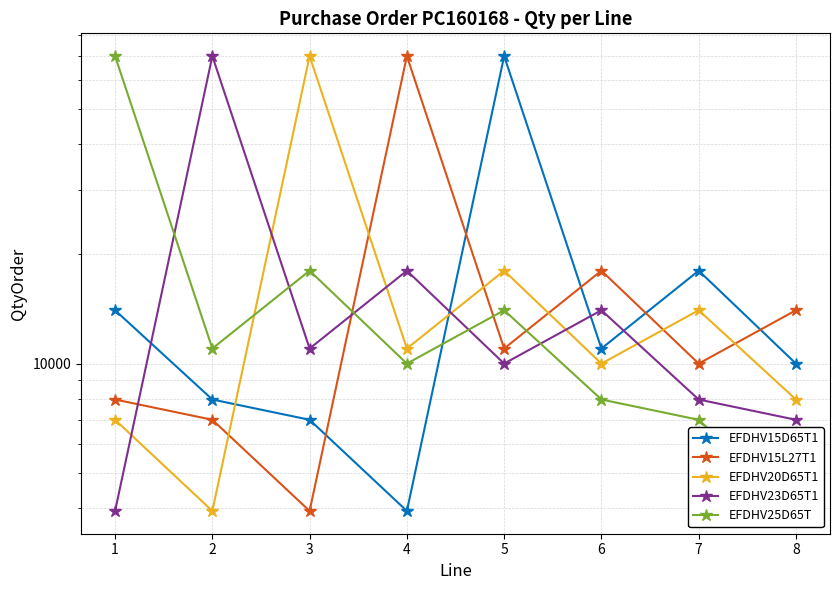

At which label is EFDHV15L27T1 closest to 36960?

6